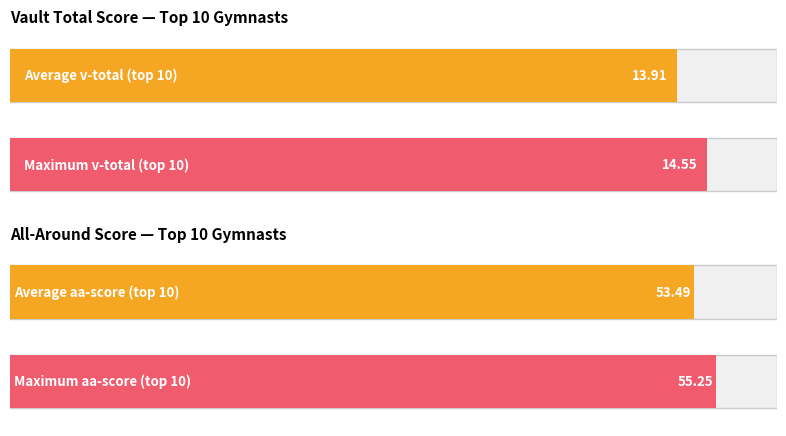

What is the greatest value displayed?

55.2